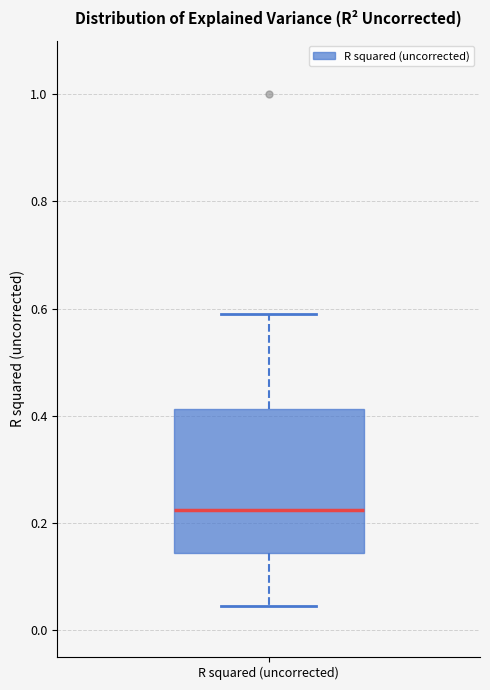

Read this box plot against the y-axis: the position of the median line, the range covered by the box, and the ends of both whiskers. The values are not printed on the chart, so give them approximately, as read against the axis.

median 0.22, box 0.14 to 0.42, whiskers 0.04 to 0.58